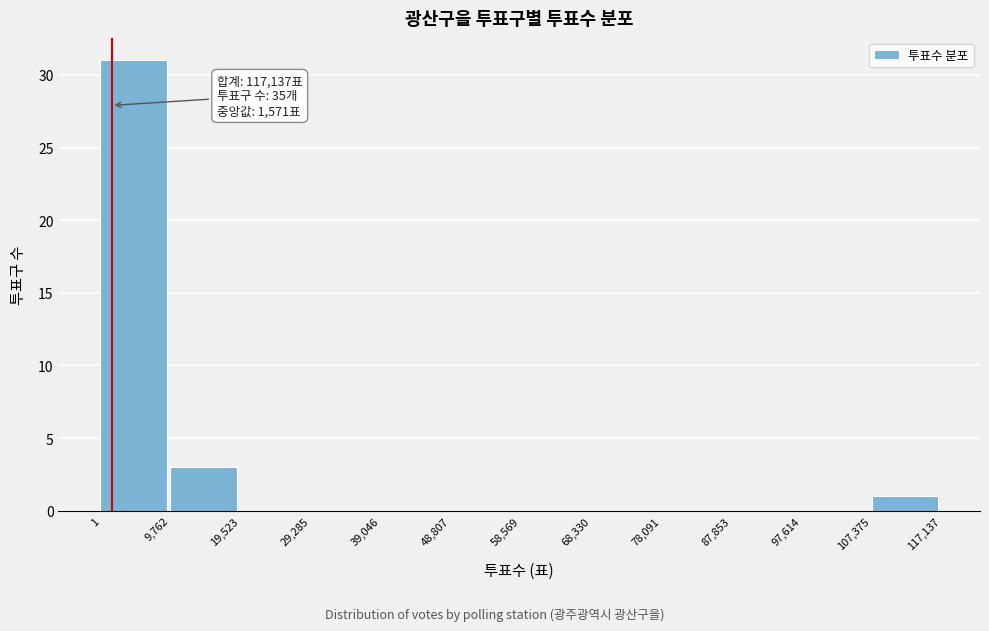

Over which range of the x-axis is the bar tallest?

1 to 9,762